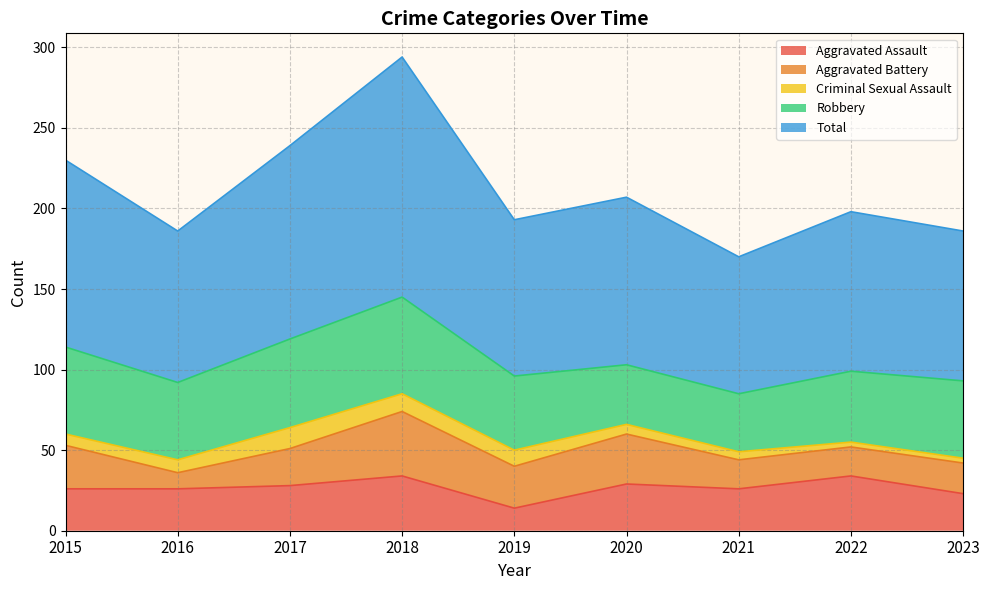

True or false: Robbery and Criminal Sexual Assault intersect in this chart.

False